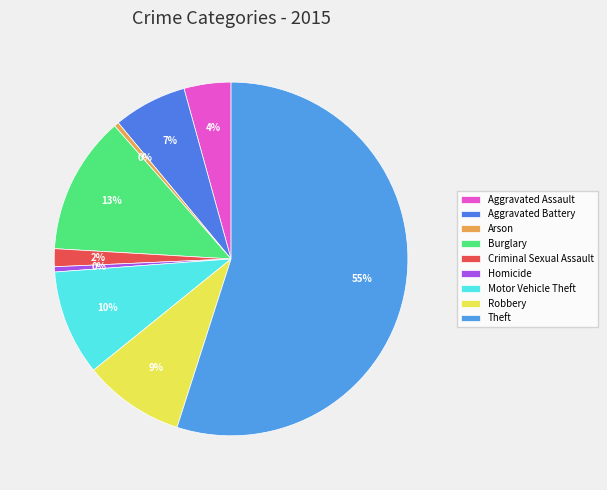

Count the number of slices in the pie.

9